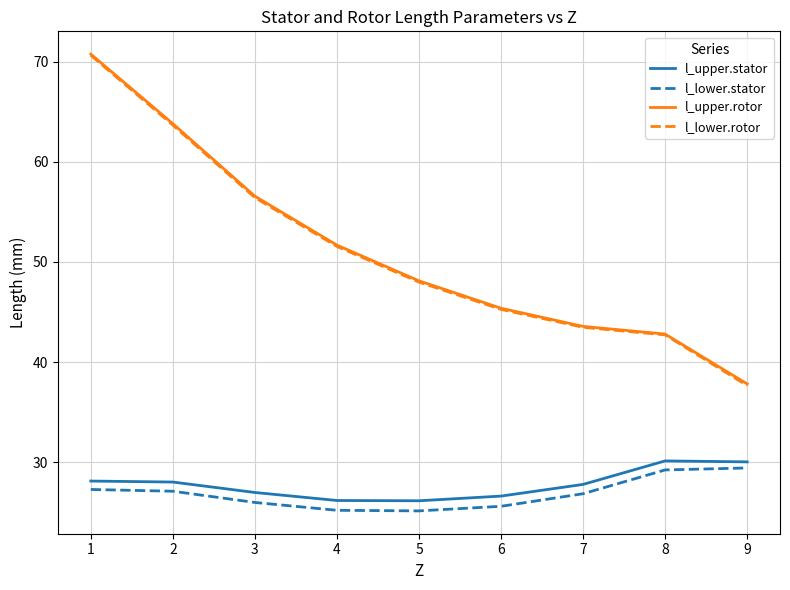

At which label does l_lower.rotor first exceed 47?

1